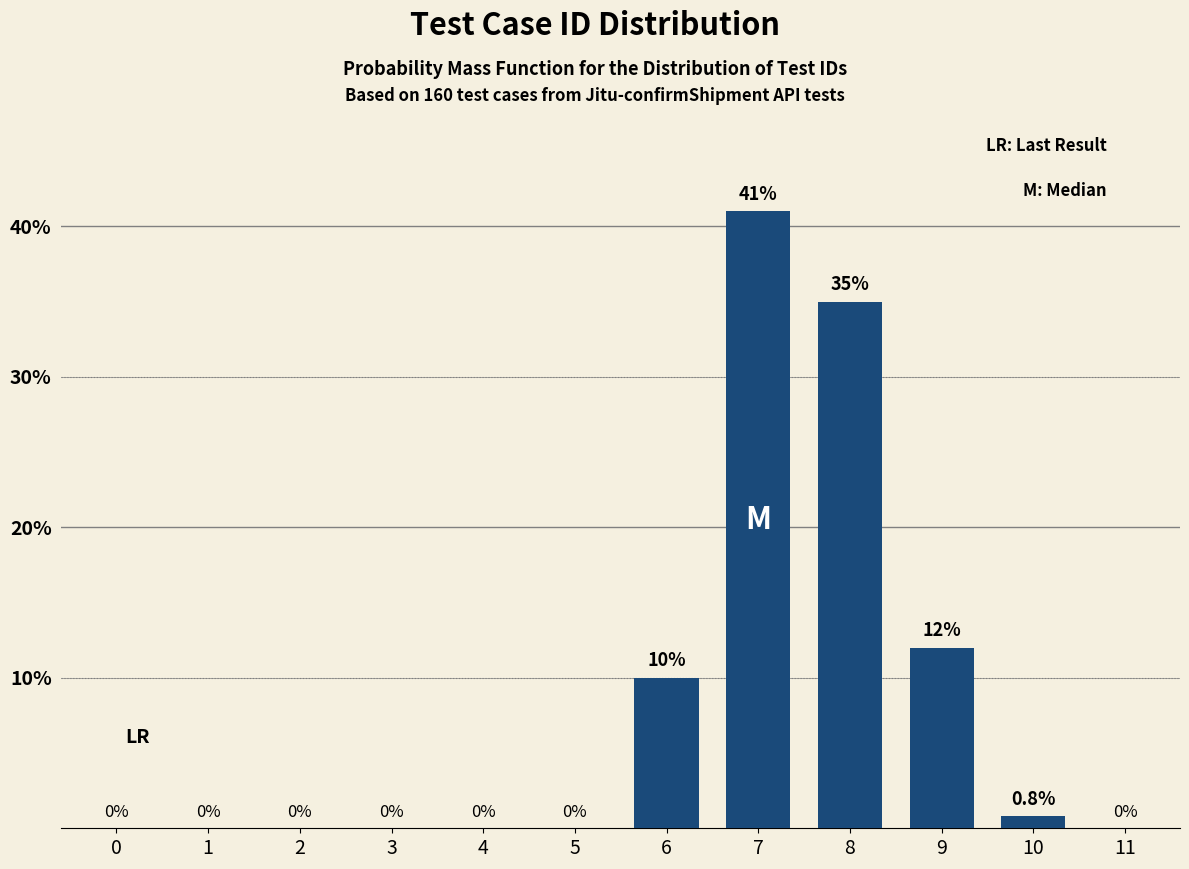

Reading right to left, list all the values displayed in this chart.

11=0.0	10=0.8	9=12.0	8=35.0	7=41.0	6=10.0	5=0.0	4=0.0	3=0.0	2=0.0	1=0.0	0=0.0